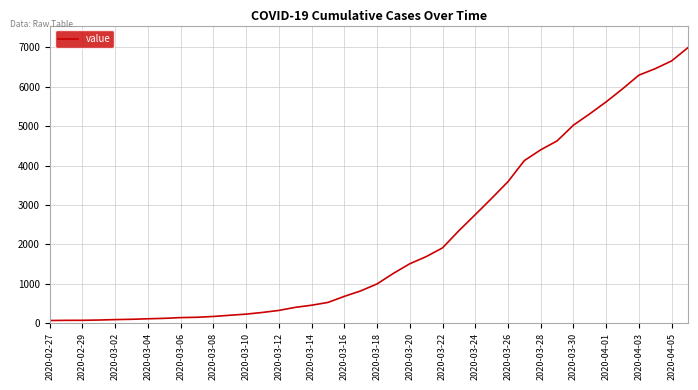

What is the average value?

2142